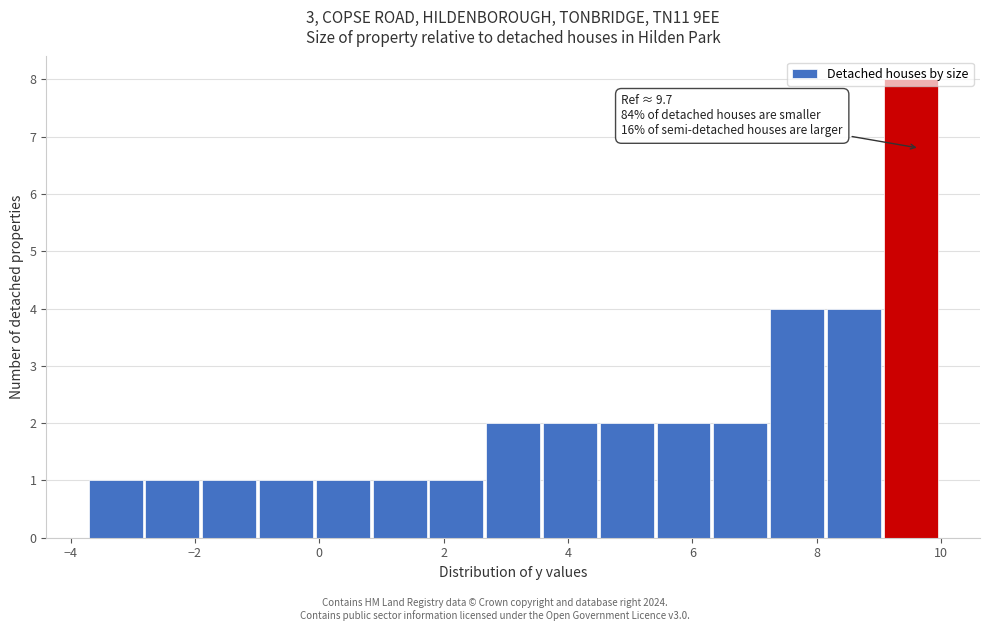

Over which range of the x-axis is the bar tallest?

9.0 to 10.0